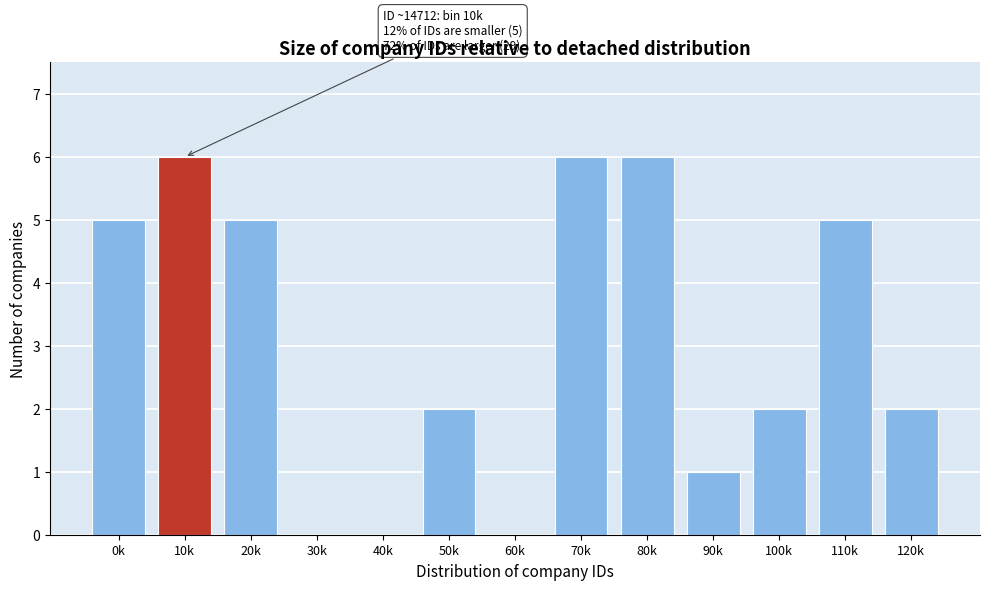

Reading left to right, extract all data points from this chart.

0k=5	10k=6	20k=5	30k=0	40k=0	50k=2	60k=0	70k=6	80k=6	90k=1	100k=2	110k=5	120k=2